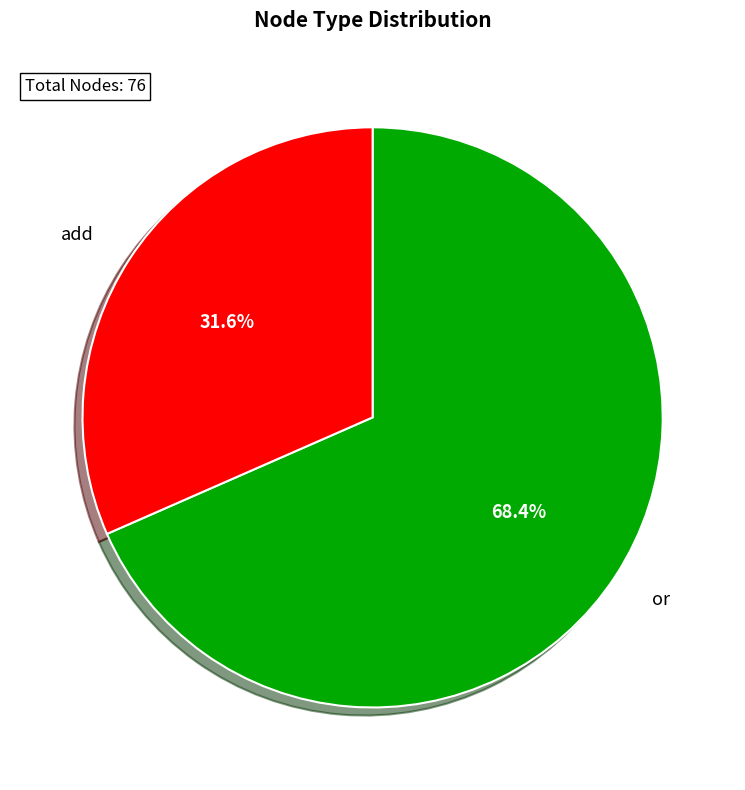

What percentage is NOT represented by or?

31.6%